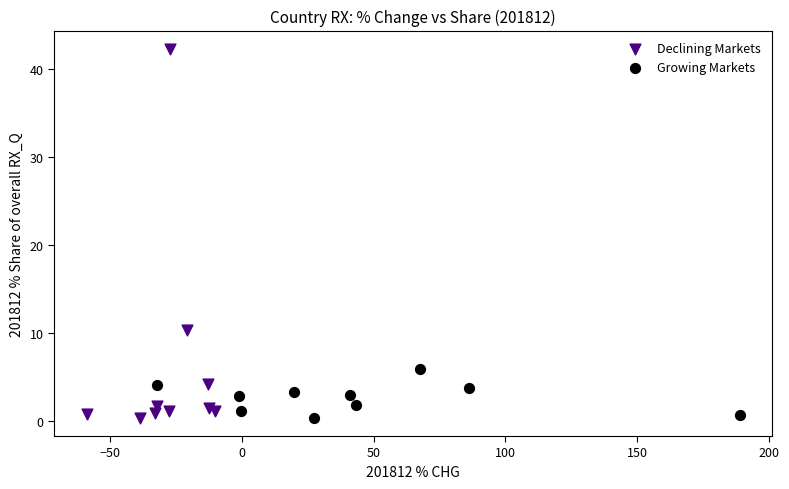

Which series reaches the maximum Y coordinate?

Declining Markets